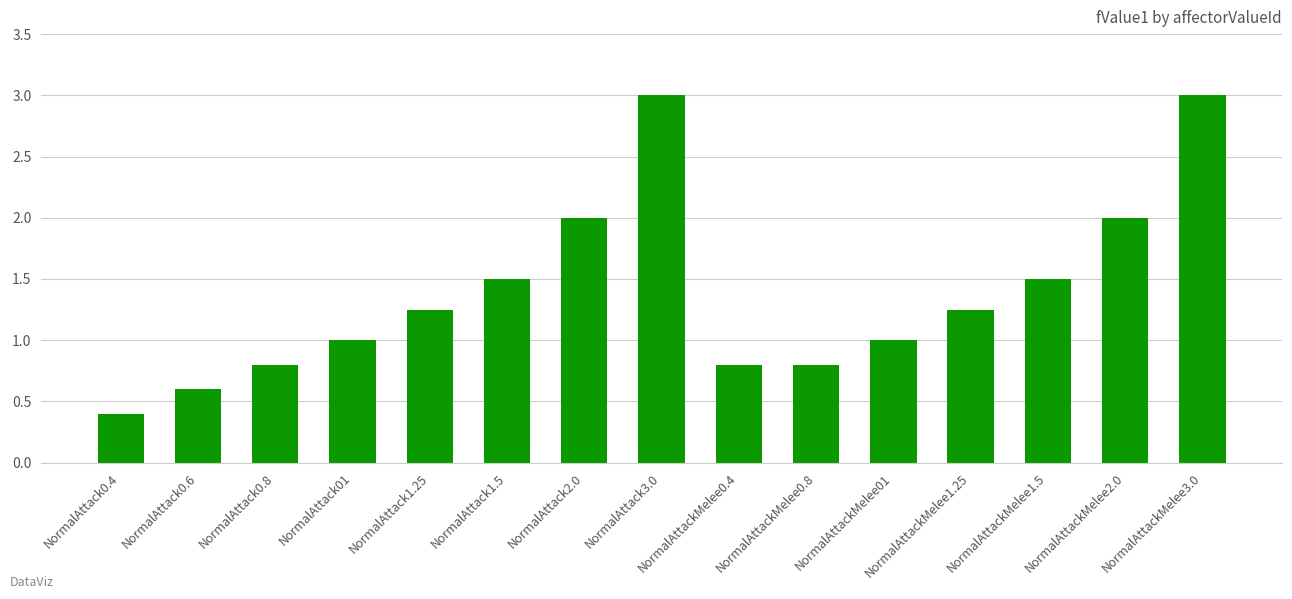

The value at NormalAttack0.4 is 0.4. True or false?

True